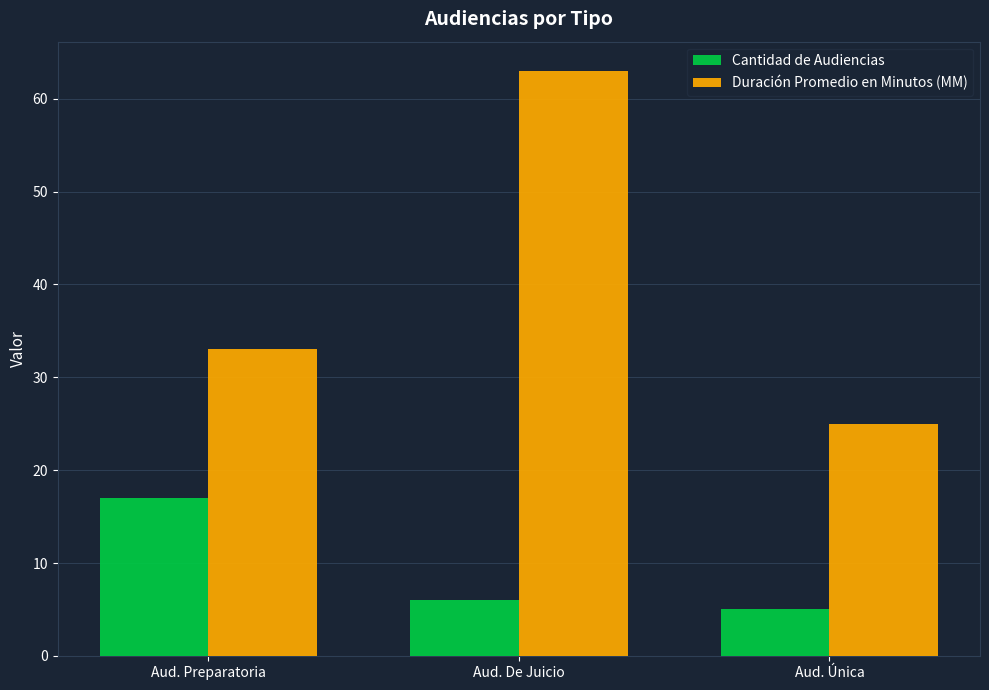

What is the value of the Cantidad de Audiencias bar at the 2nd from the left?

6